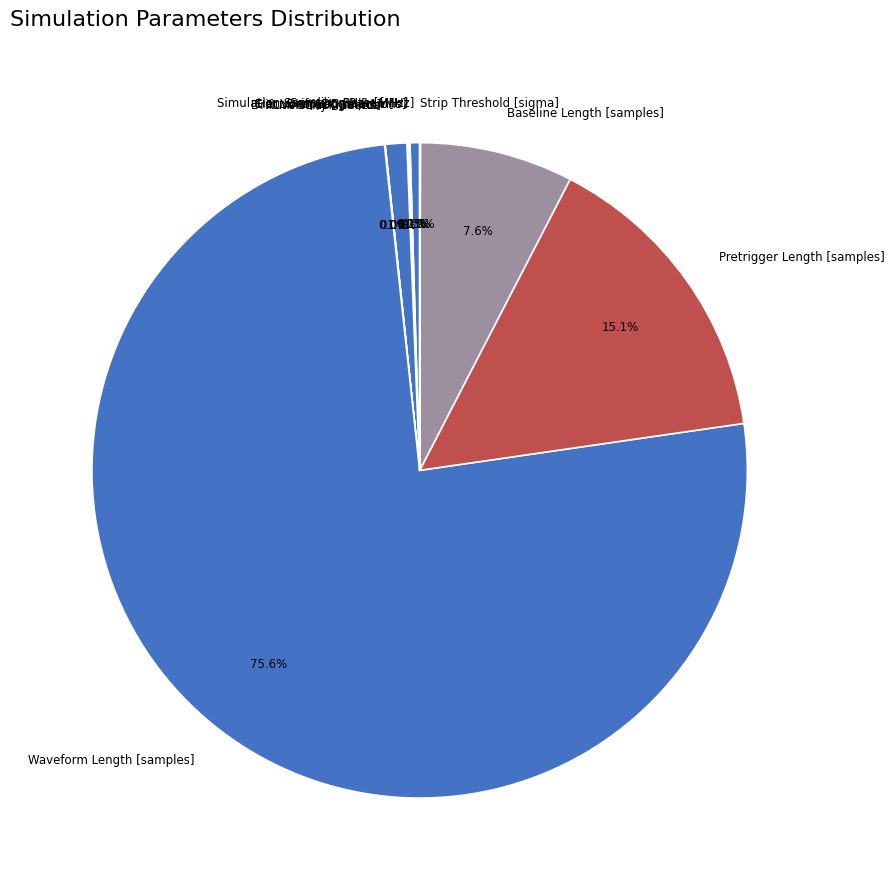

What percentage is NOT represented by Drift Length [mm]?

98.9%